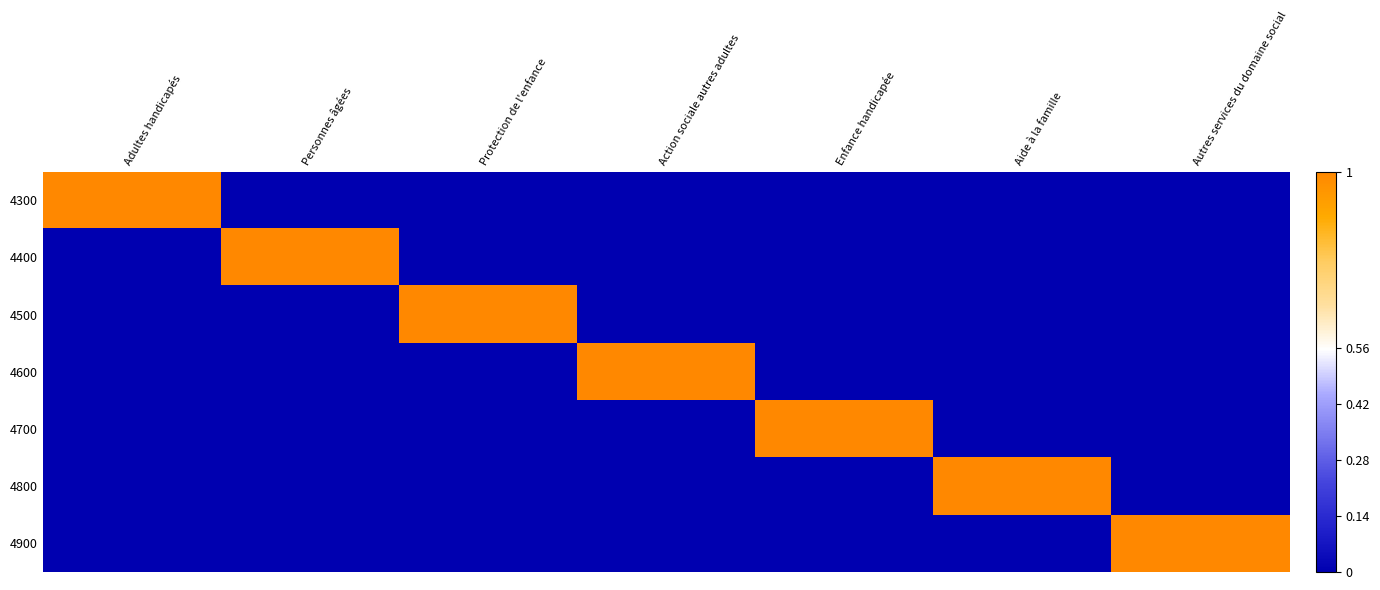

Between Protection de l'enfance and Personnes âgées, which is larger?

Protection de l'enfance